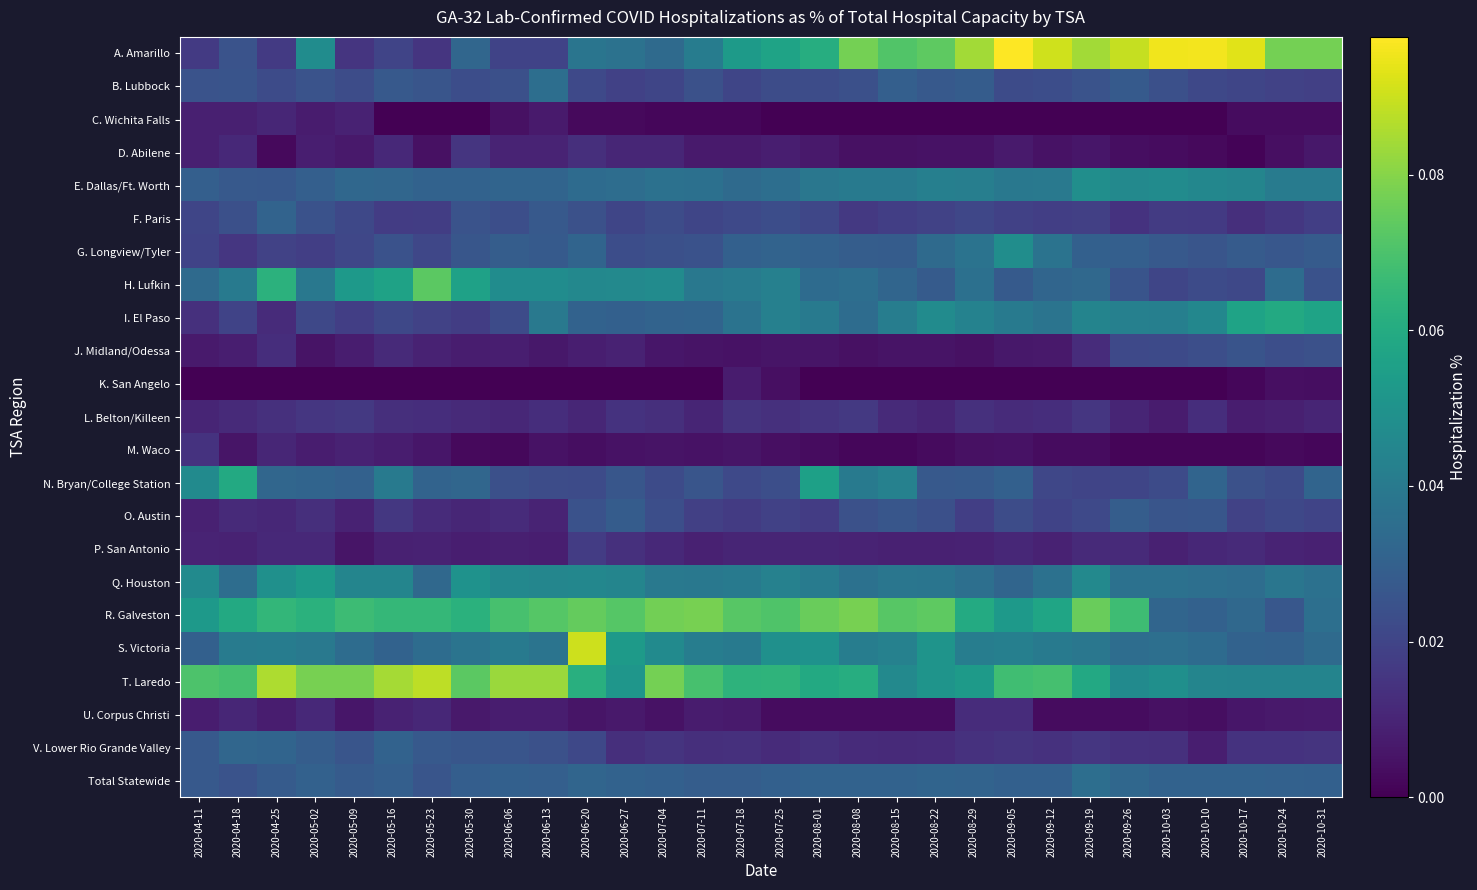

How many series are shown in this chart?

23